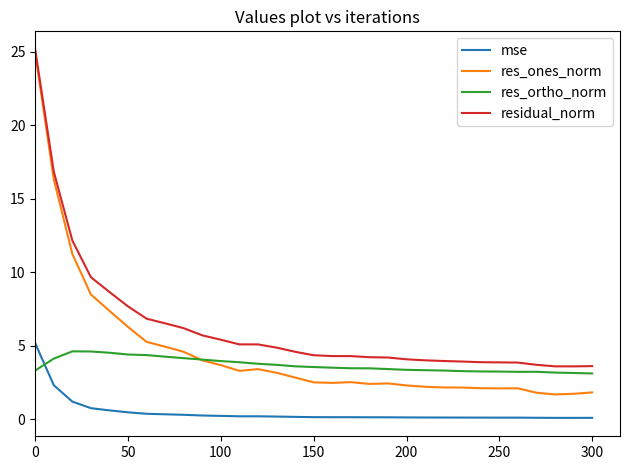

What is the lowest value of the residual_norm series?

3.6